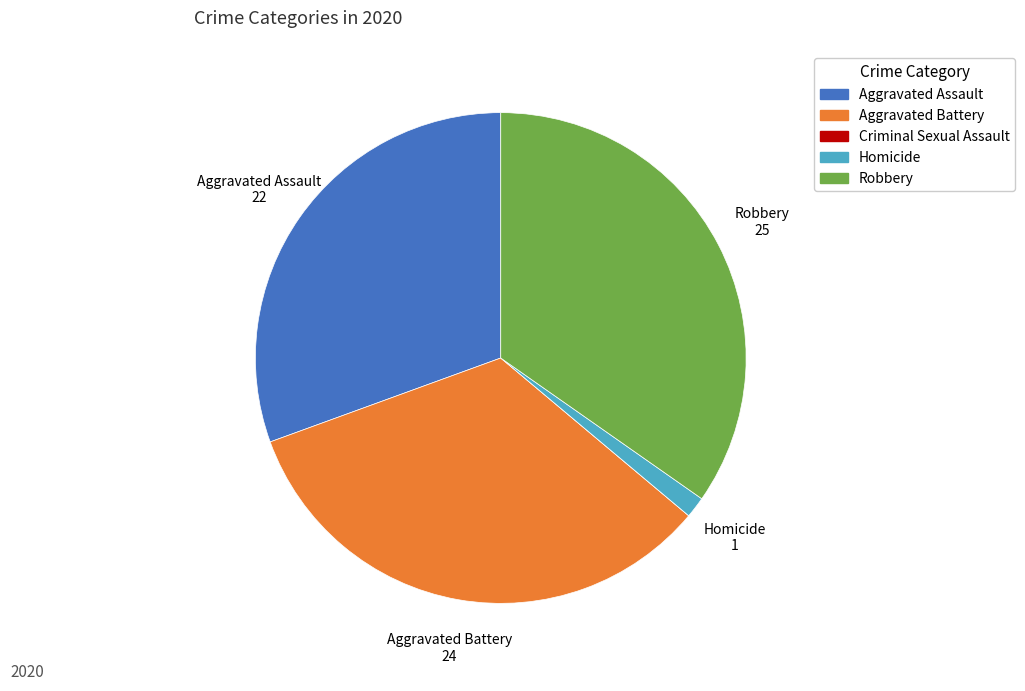

Does Robbery represent more than half of the total?

No